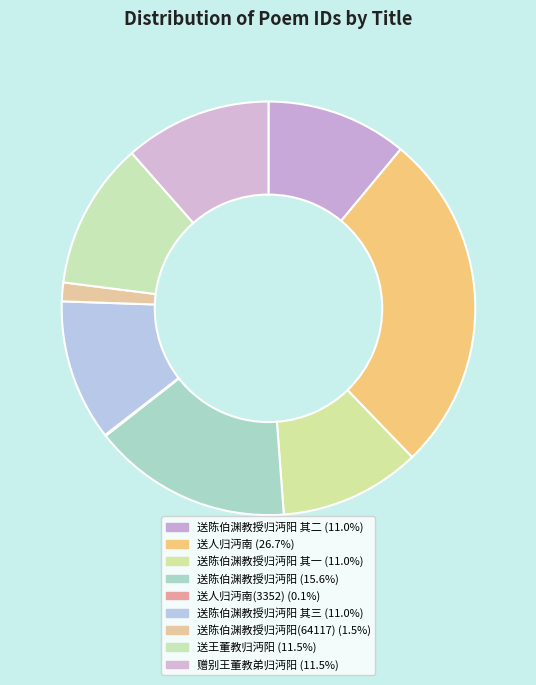

How many slices are in this pie chart?

9